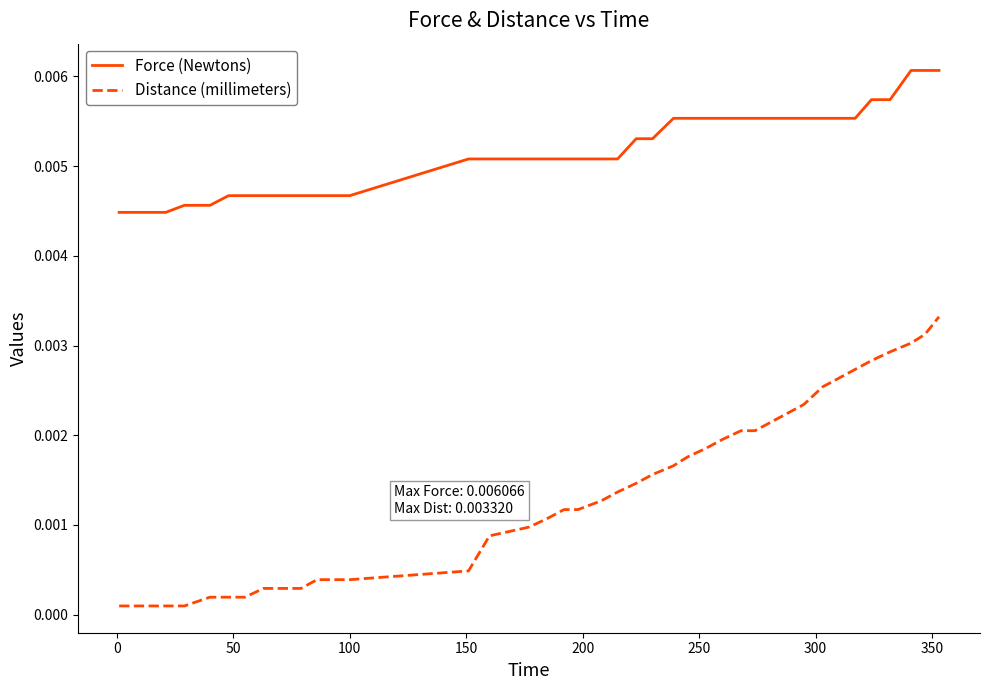

Rank the series by their average value, from highest to lowest.

Force (Newtons), Distance (millimeters)